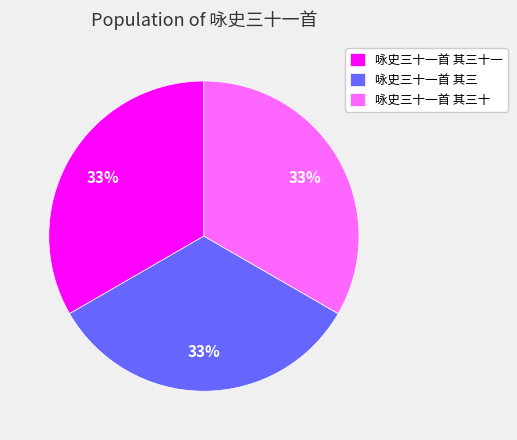

How many slices are in this pie chart?

3